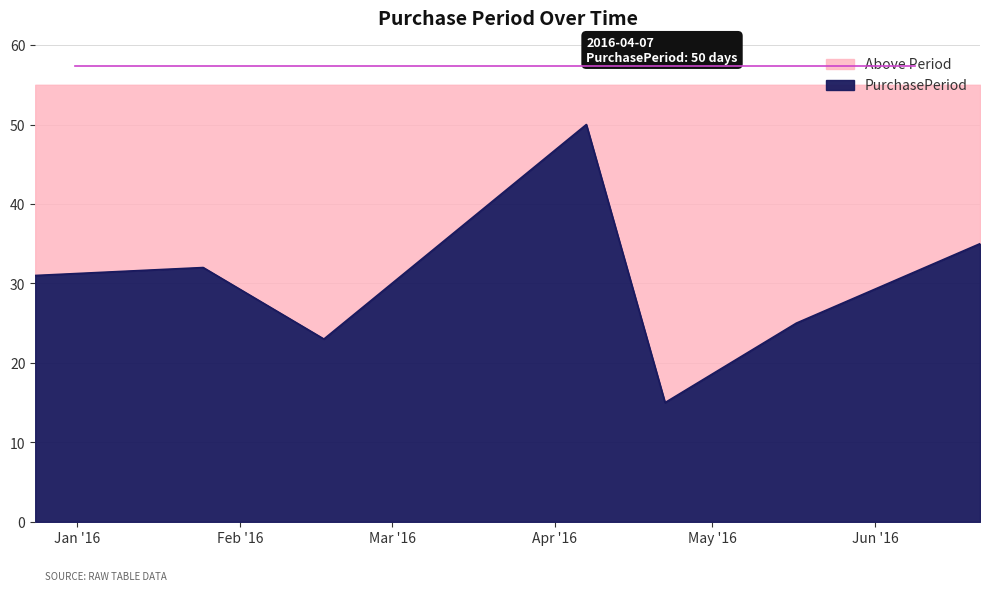

Does the chart display data point markers on the line(s)?

No